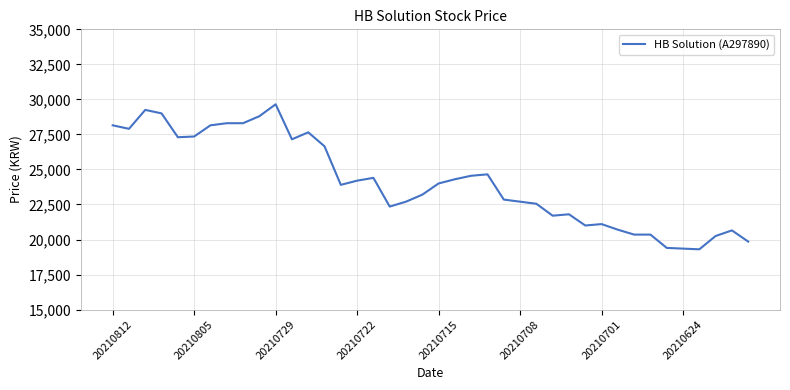

What is the smallest value displayed?

19300